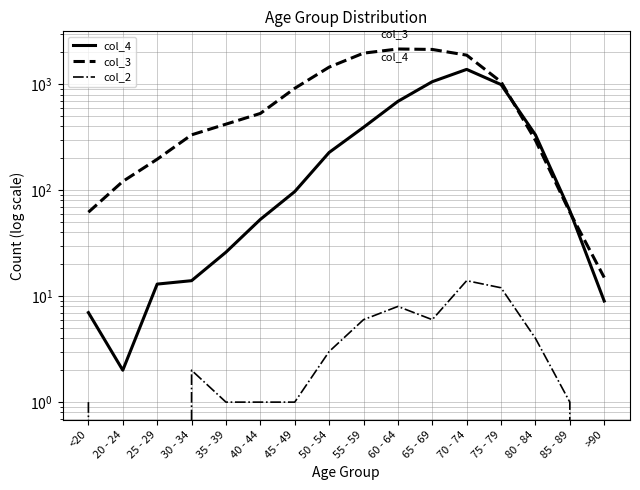

How many values in col_2 are above zero?

13